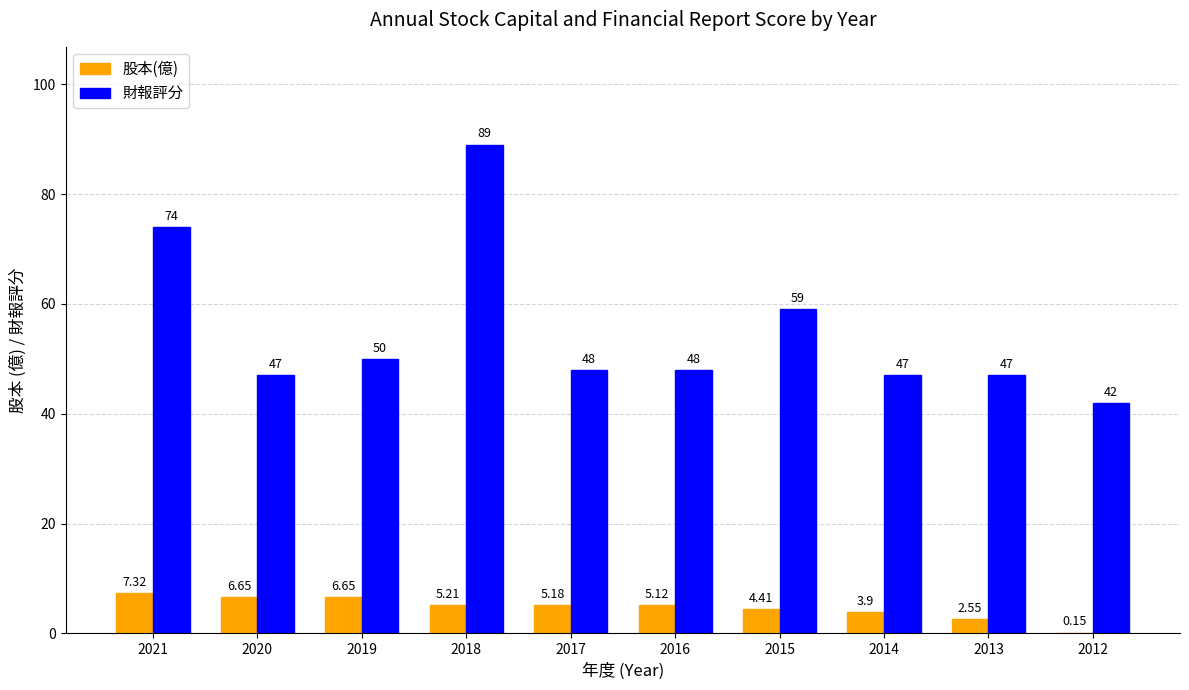

Which series has the largest total across all categories?

財報評分